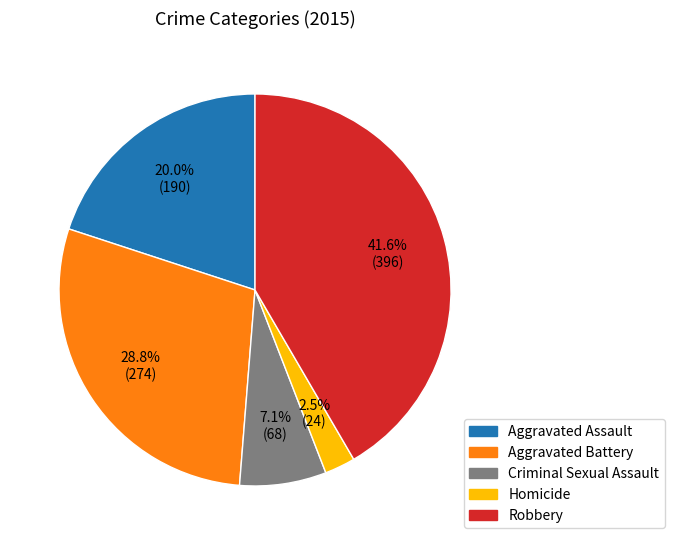

To the nearest percent, what percentage of the pie is Criminal Sexual Assault?

7%